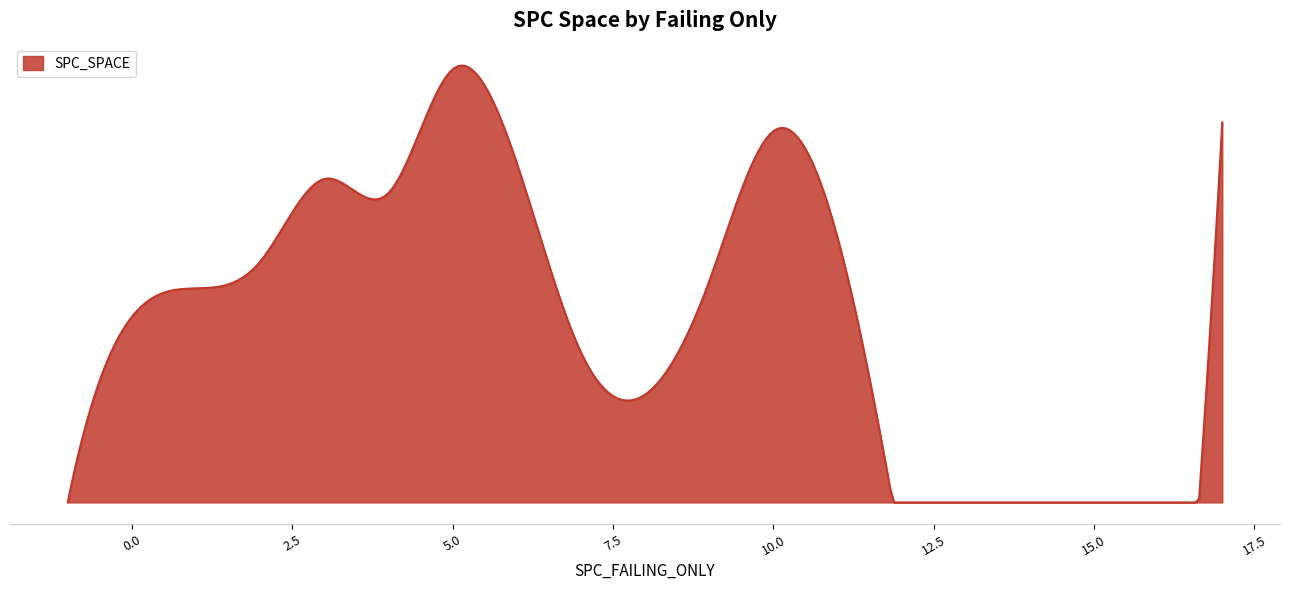

At which category does the chart reach its peak across all series?

5